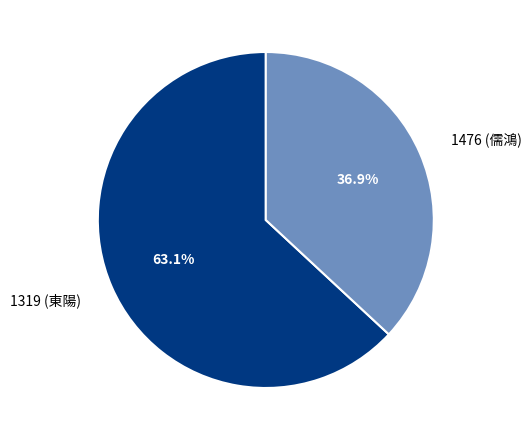

Is there a majority slice in this chart?

Yes